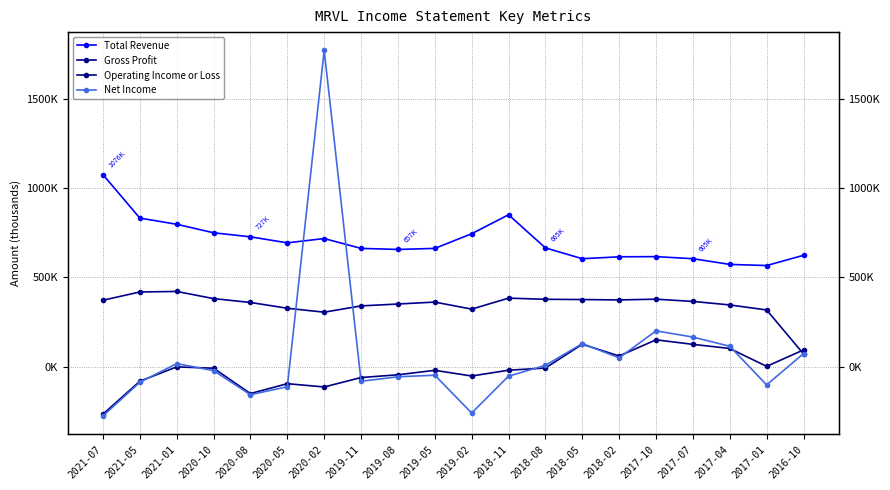

What is the minimum value shown in the chart?

-276400